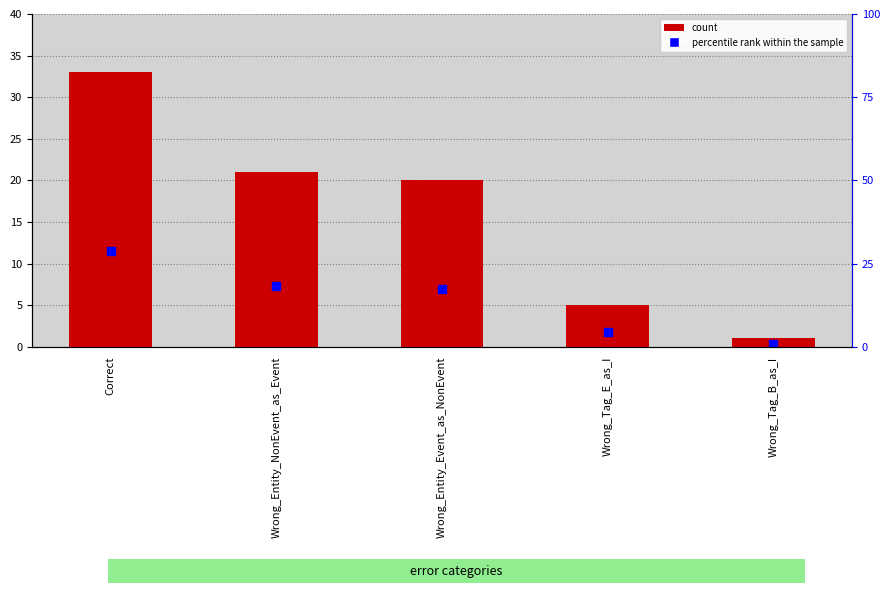

Which series contains the highest Y value?

count